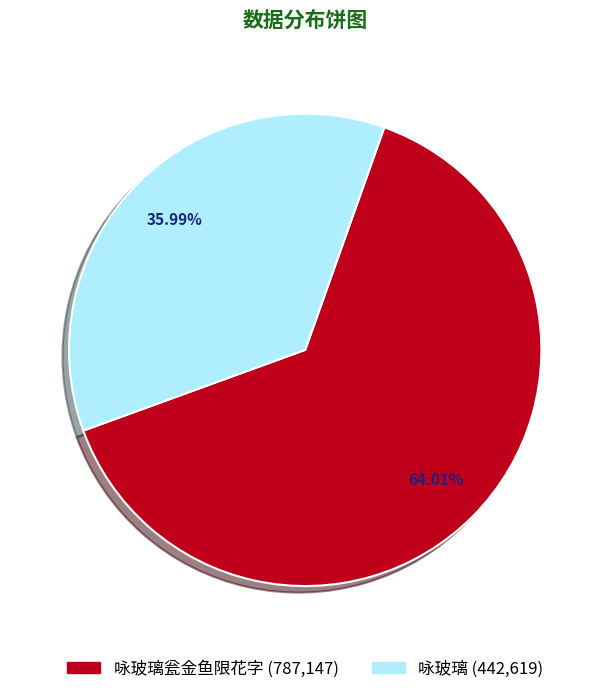

To the nearest percent, what is the difference between the largest and smallest slice percentages?

28%